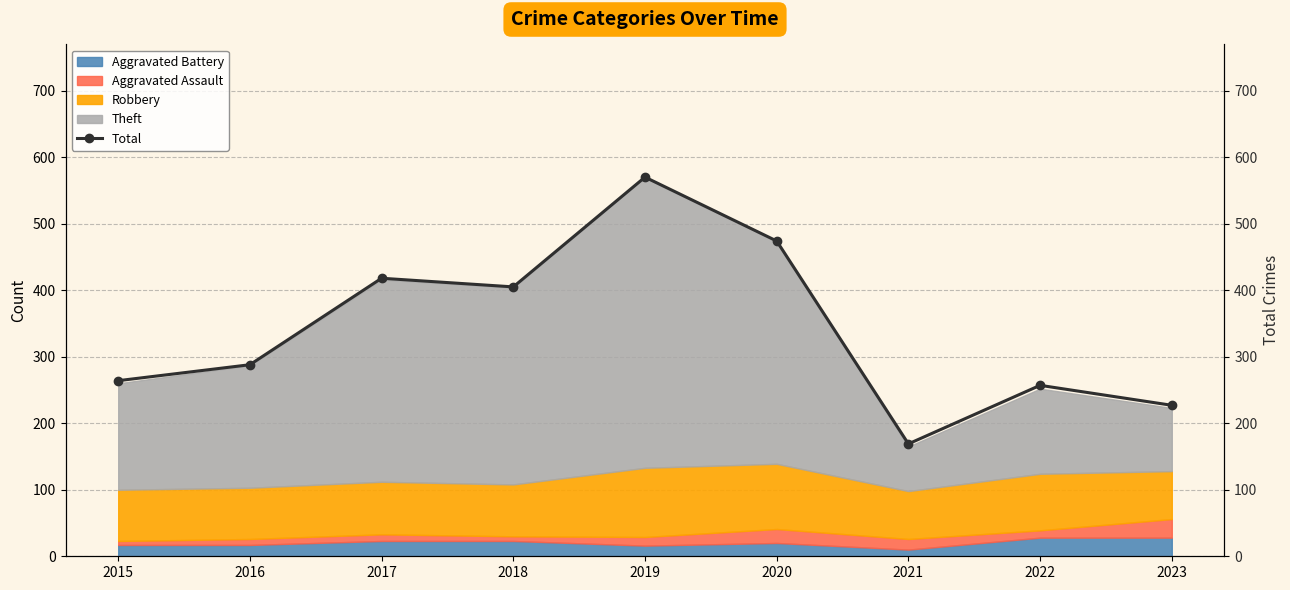

Reading left to right, what are all the values shown in this chart?

264	288	418	405	570	474	169	257	227